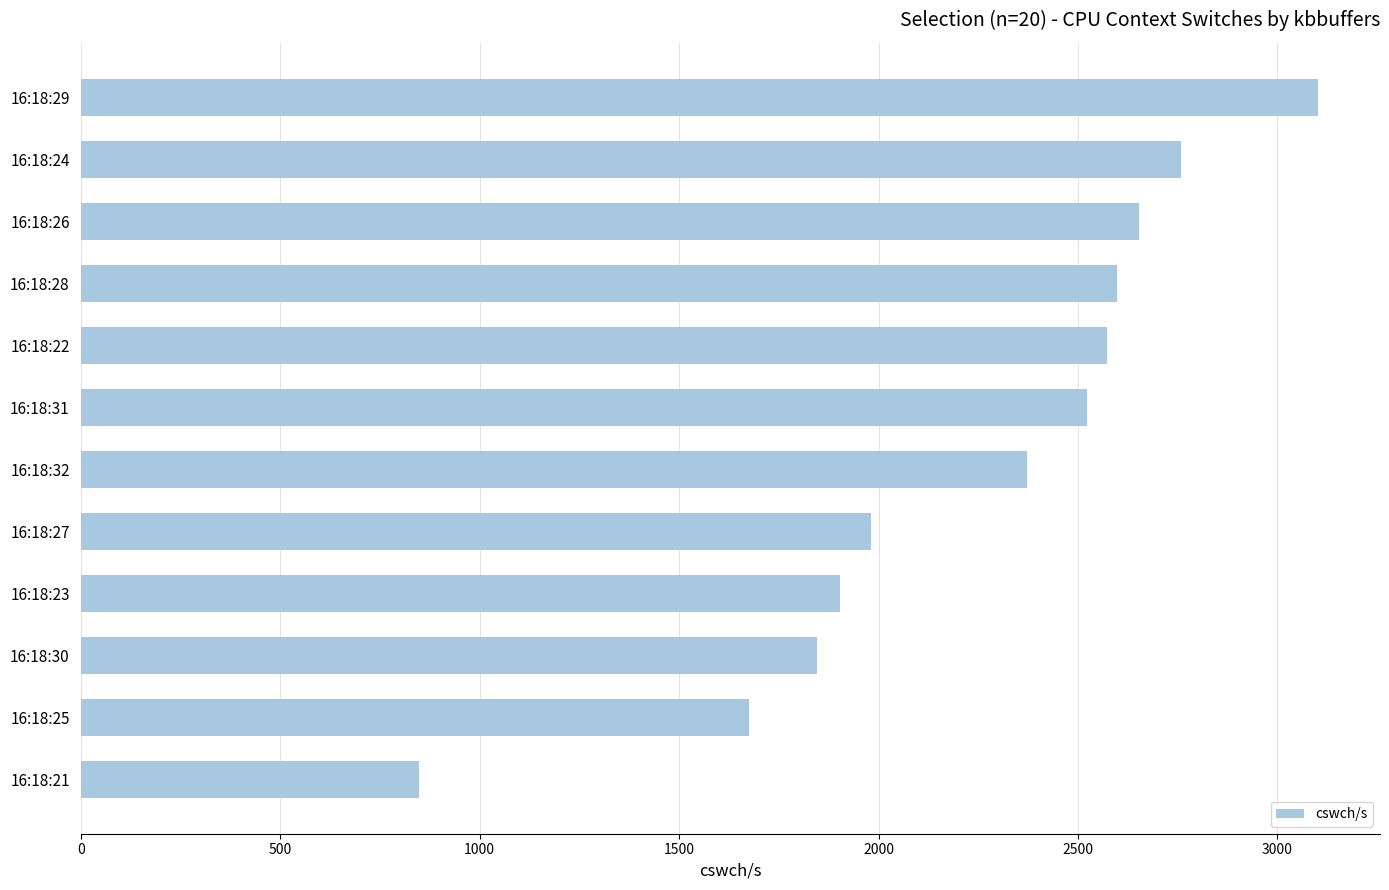

Reading bottom to top, transcribe all the data shown in this chart.

848	1675	1846	1903	1981	2371	2522	2572	2597	2654	2758	3102